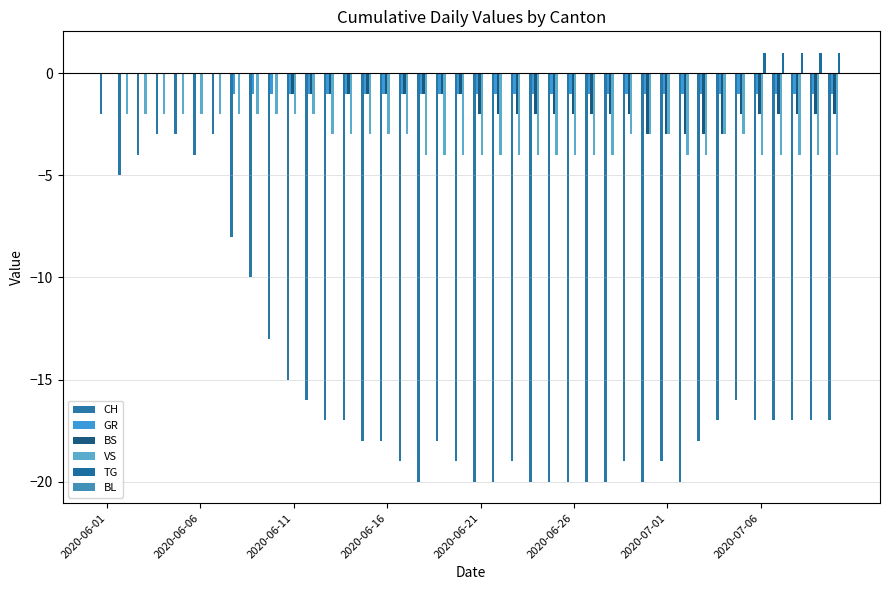

Which series has the largest range (max minus min)?

CH